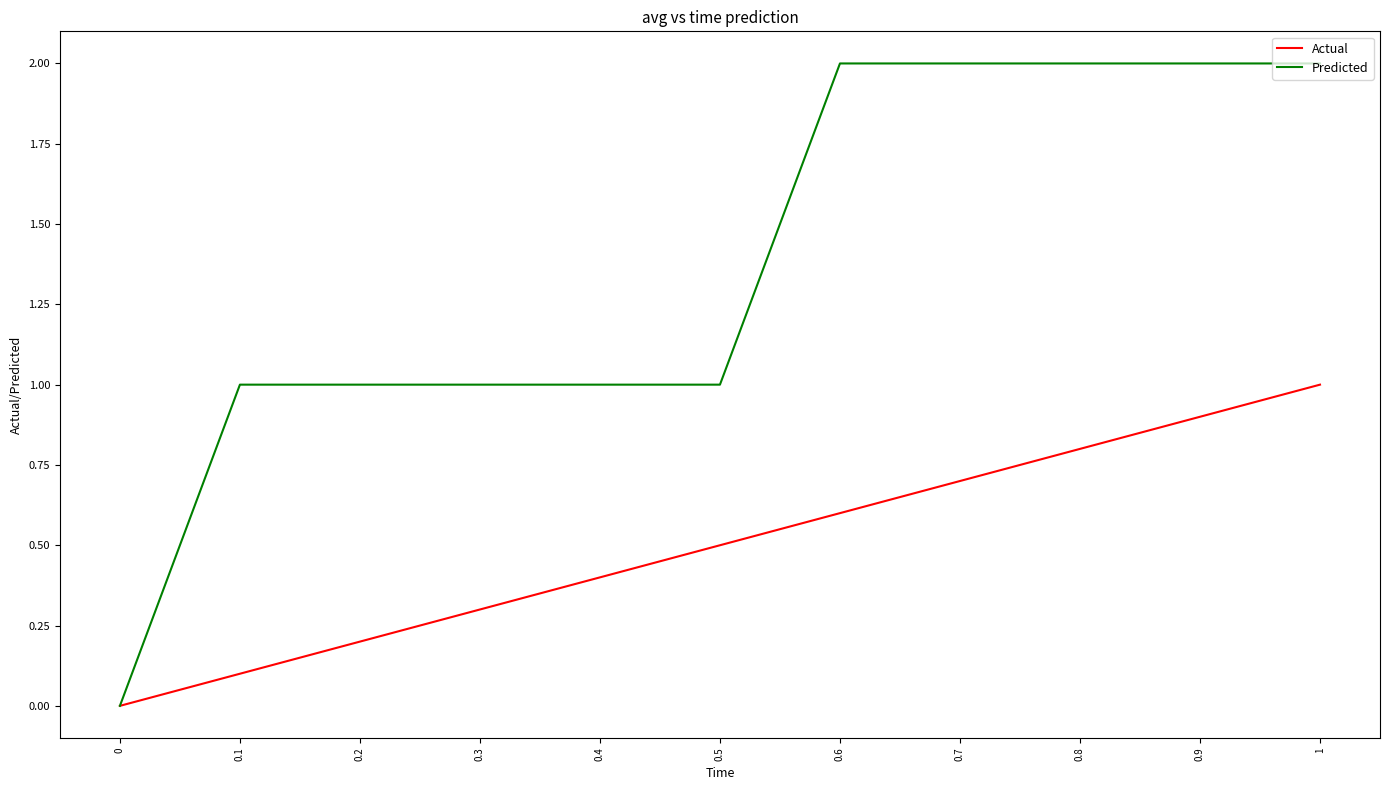

True or false: Actual has a value of 0.2 at 0.5.

False